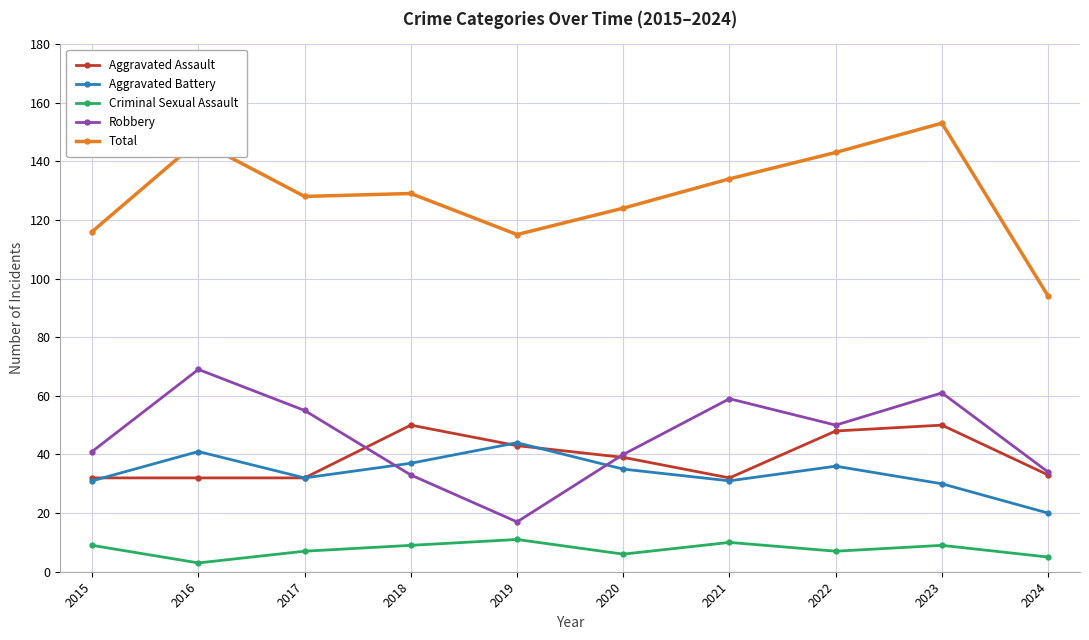

Which series has the widest spread of values?

Total